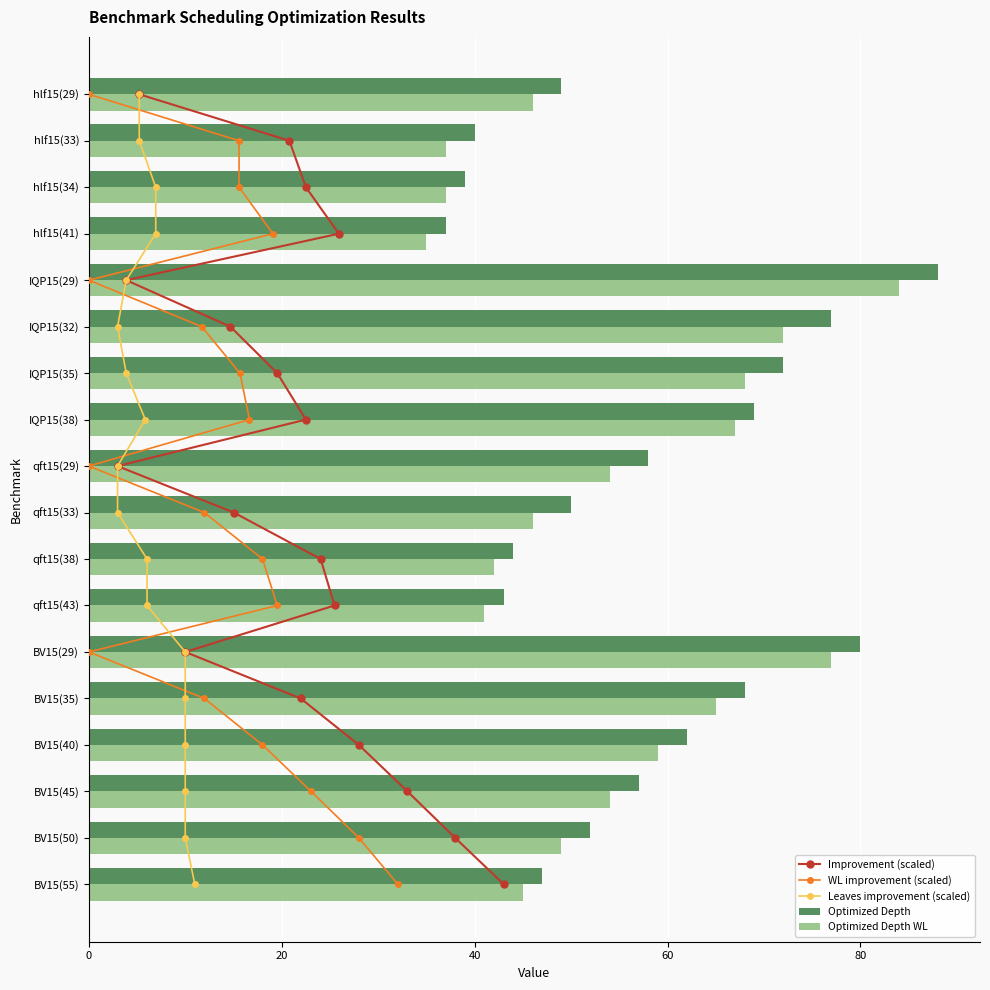

Which series has the largest range (max minus min)?

Optimized Depth